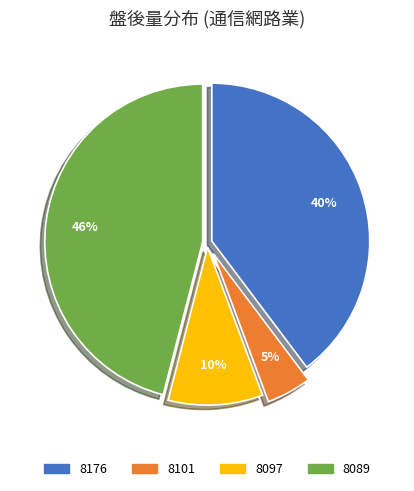

To the nearest percent, what is the difference between the largest and smallest slice percentages?

41%